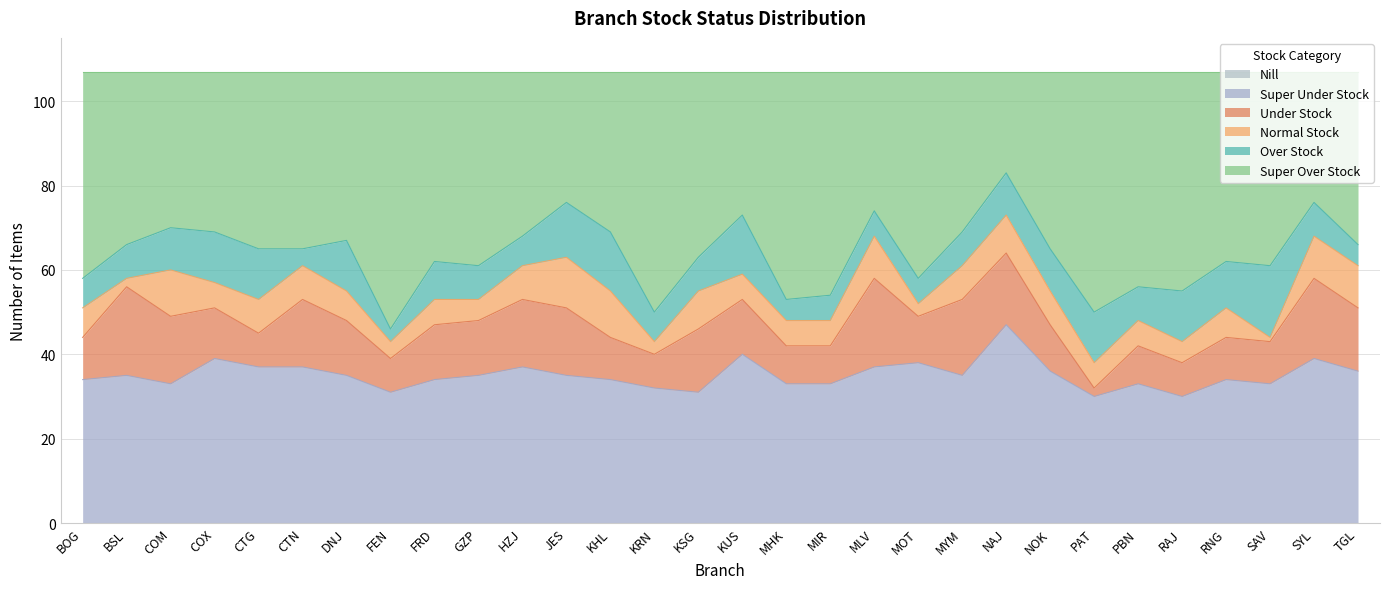

At which label does Under Stock first exceed 13?

BSL